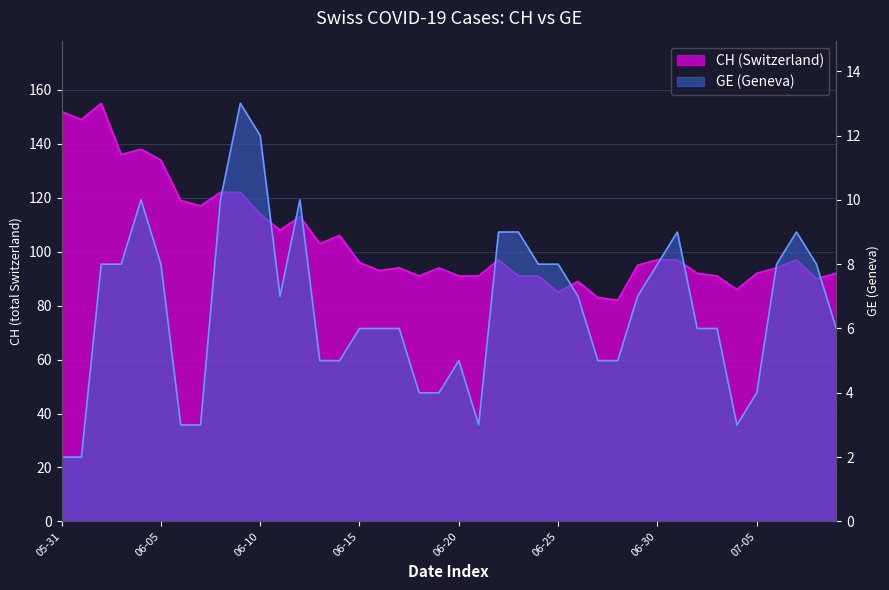

What is the sum of all CH values?

4179